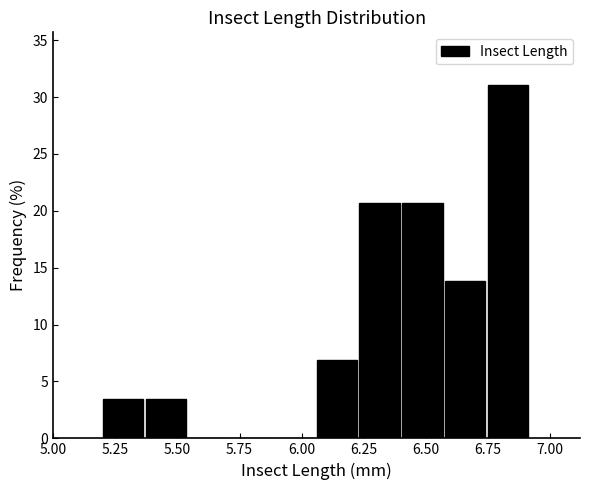

Read against the x-axis, roughly where is the centre of the tallest bar?

6.85